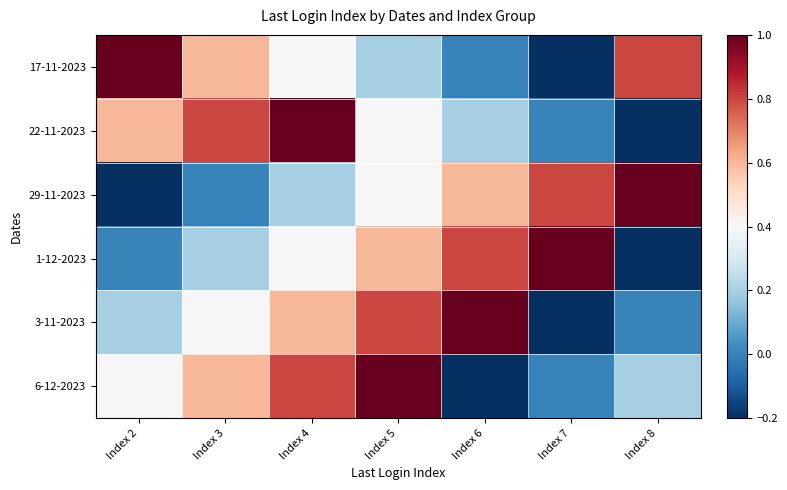

Reading left to right, transcribe all the data shown in this chart.

17-11-2023: Index 2=1.0	Index 3=0.6	Index 4=0.4	Index 5=0.2	Index 6=-0.0	Index 7=-0.2	Index 8=0.8
22-11-2023: Index 2=0.6	Index 3=0.8	Index 4=1.0	Index 5=0.4	Index 6=0.2	Index 7=-0.0	Index 8=-0.2
29-11-2023: Index 2=-0.2	Index 3=-0.0	Index 4=0.2	Index 5=0.4	Index 6=0.6	Index 7=0.8	Index 8=1.0
1-12-2023: Index 2=-0.0	Index 3=0.2	Index 4=0.4	Index 5=0.6	Index 6=0.8	Index 7=1.0	Index 8=-0.2
3-11-2023: Index 2=0.2	Index 3=0.4	Index 4=0.6	Index 5=0.8	Index 6=1.0	Index 7=-0.2	Index 8=-0.0
6-12-2023: Index 2=0.4	Index 3=0.6	Index 4=0.8	Index 5=1.0	Index 6=-0.2	Index 7=-0.0	Index 8=0.2